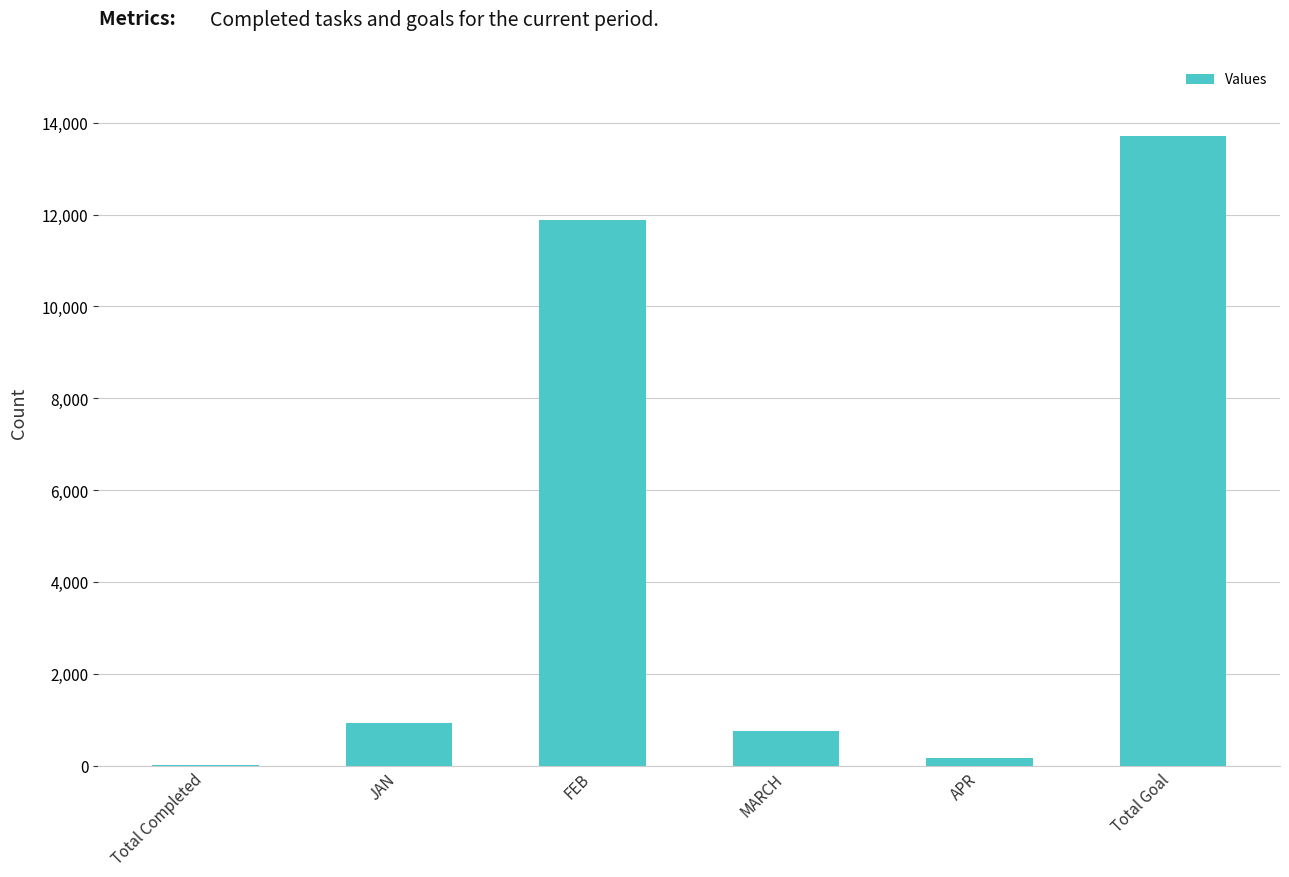

Where is the data nearest to the value 6872?

FEB